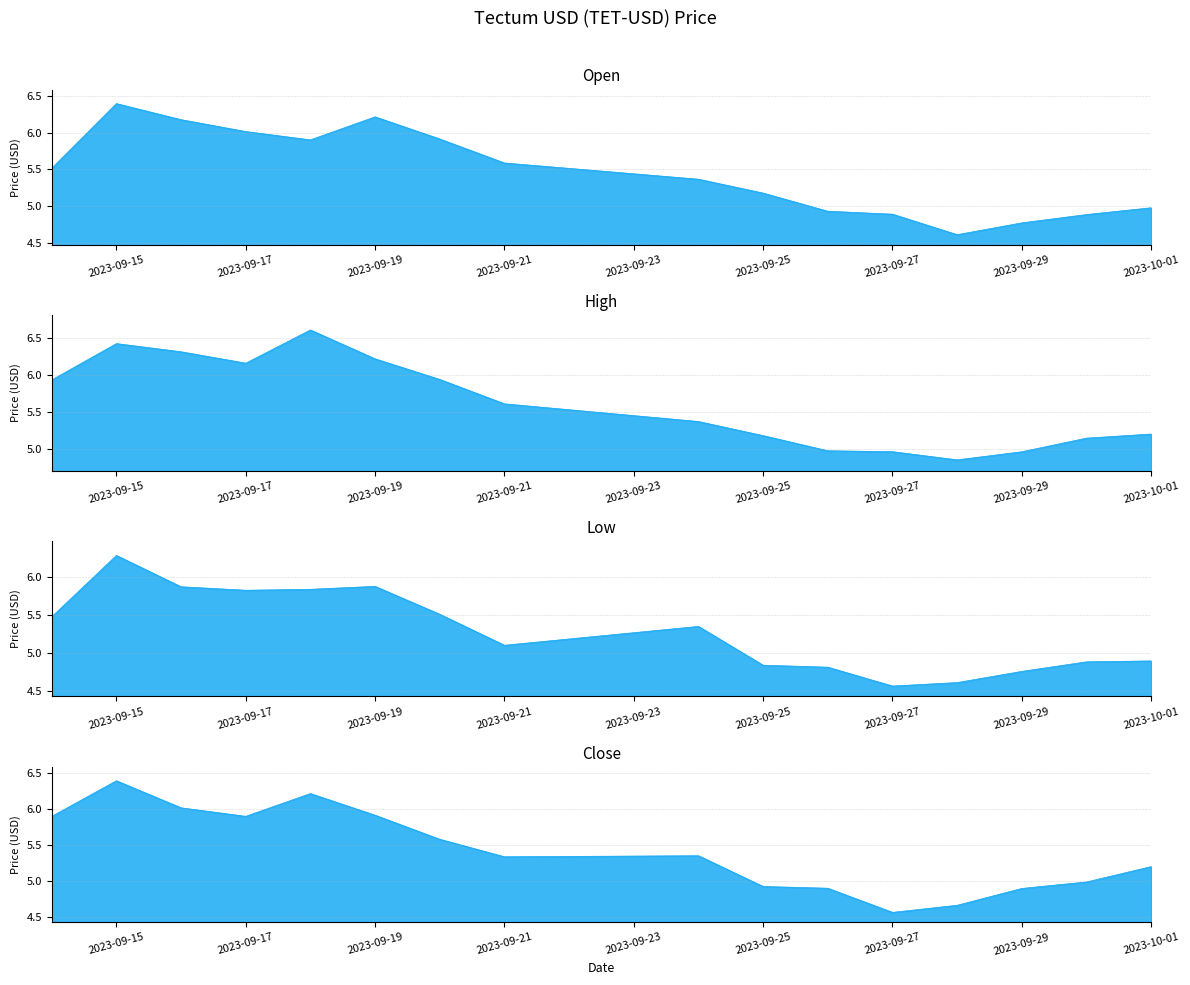

What is the label of the 3rd point from the left?

2023-09-16